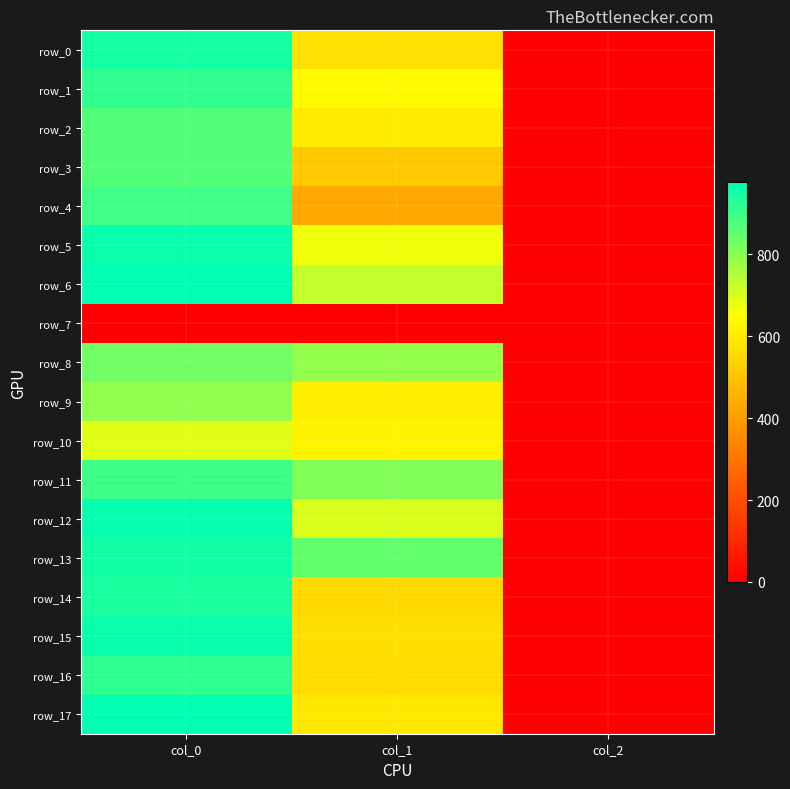

Reading right to left, transcribe all the data shown in this chart.

row_0: 2.0	573.8	946.7
row_1: 2.0	637.9	913.3
row_2: 2.0	600.8	870.0
row_3: 2.0	513.0	873.3
row_4: 2.0	432.0	893.3
row_5: 2.0	668.2	963.3
row_6: 2.0	725.6	976.7
row_7: 0.0	0.0	0.0
row_8: 2.0	786.4	833.3
row_9: 2.0	607.5	793.3
row_10: 2.0	624.4	690.0
row_11: 2.0	810.0	896.7
row_12: 2.0	698.6	966.7
row_13: 2.0	847.1	950.0
row_14: 2.0	556.9	940.0
row_15: 2.0	570.4	963.3
row_16: 2.0	567.0	916.7
row_17: 2.0	590.6	973.3